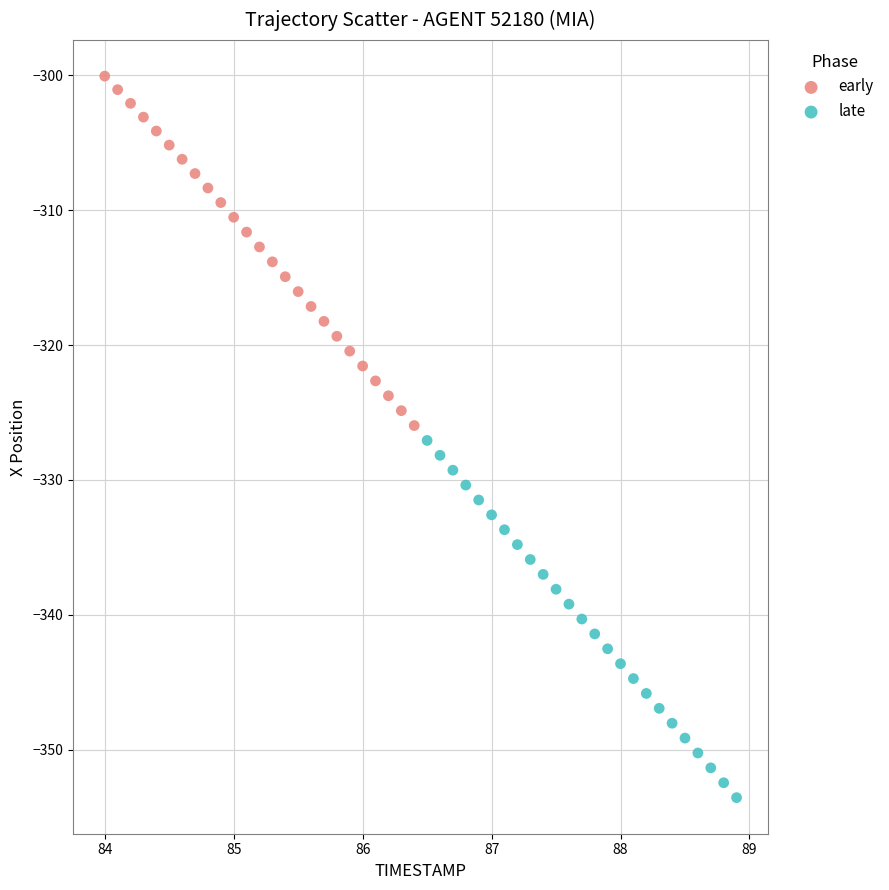

What are all the series names shown in the legend?

early, late